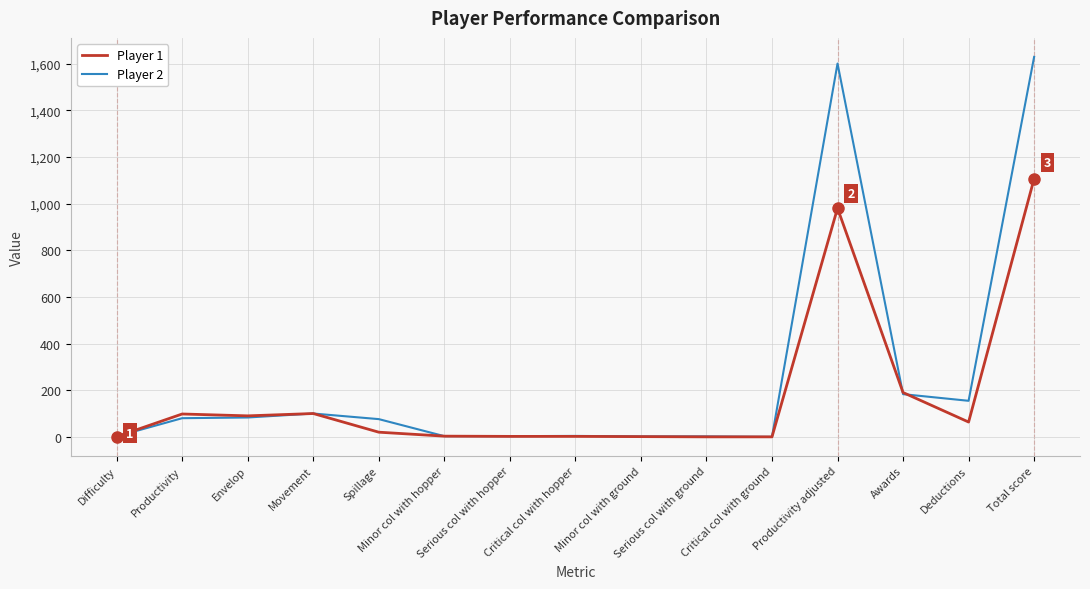

True or false: Player 2 and Player 1 cross at least once.

True